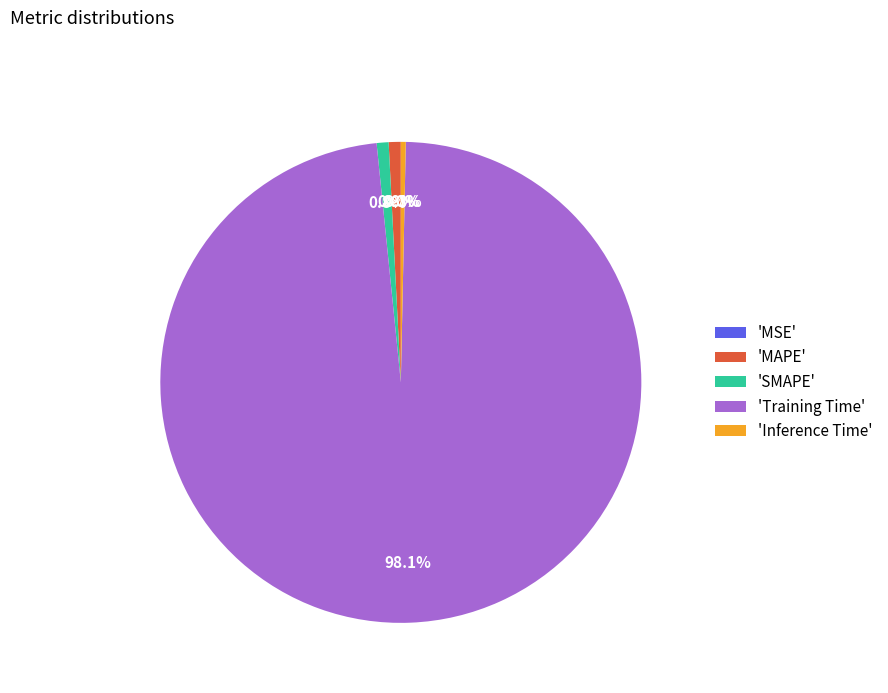

Do 'Training Time' and 'MAPE' together represent more than half of the pie?

Yes